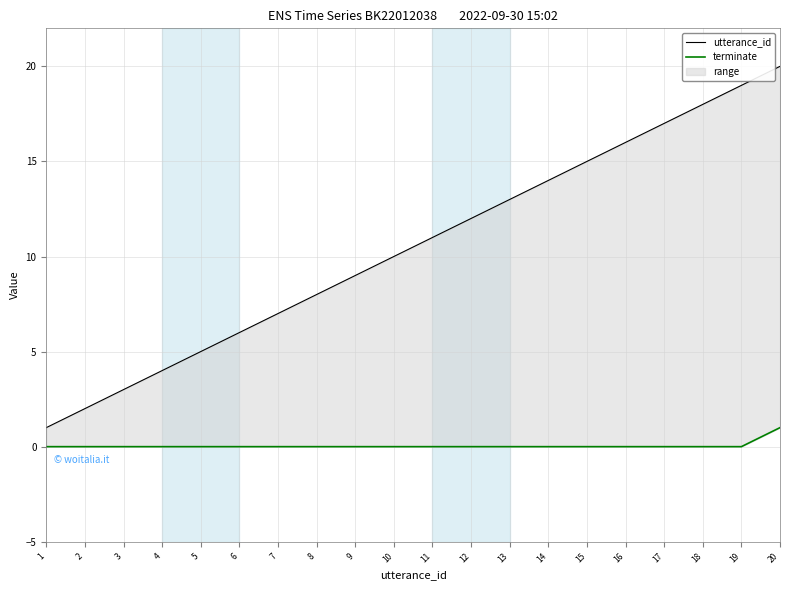

At which label is terminate closest to 0?

1